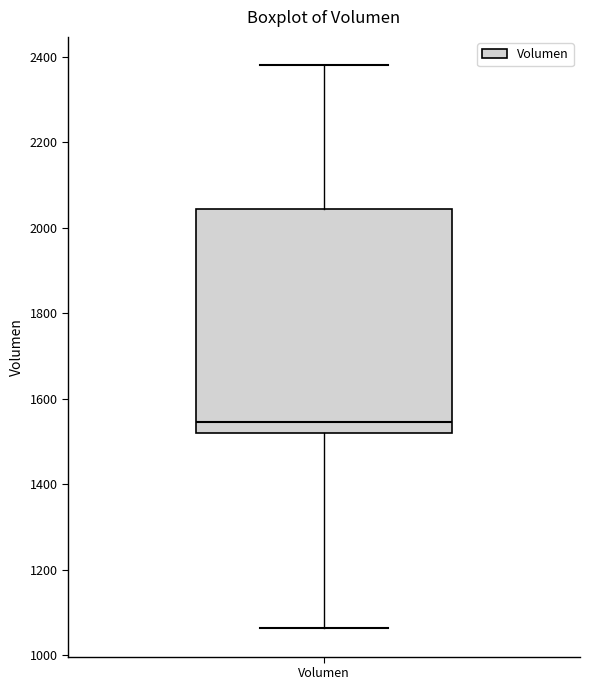

Where is the lower edge of the box for Volumen on the y-axis? The values are not printed on the chart, so give them approximately, as read against the axis.

1520